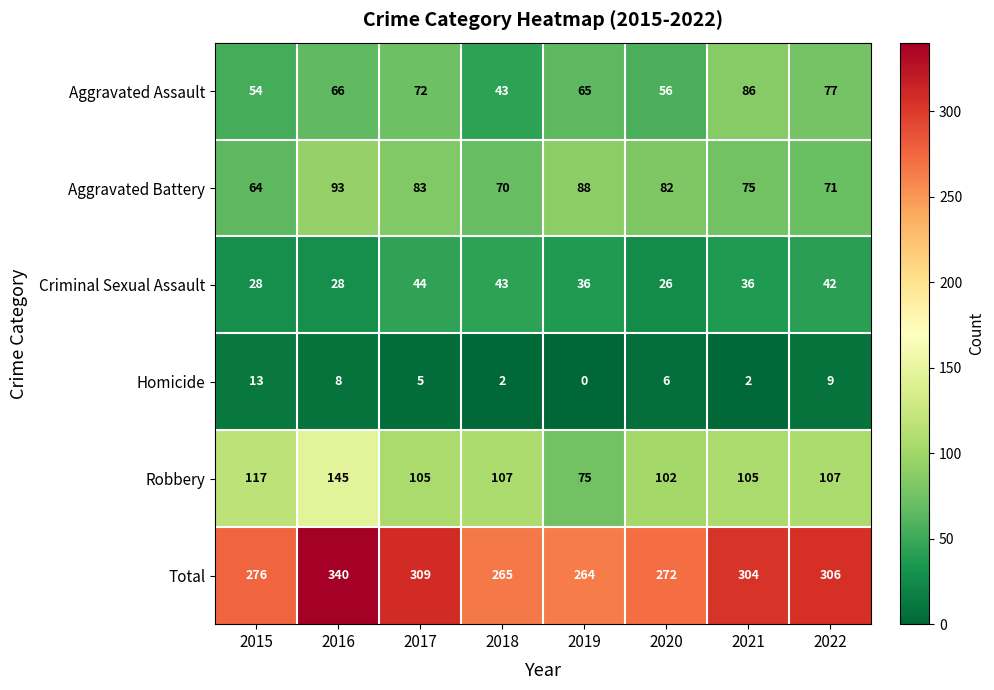

Is the value of Total at 2019 greater than the value of Criminal Sexual Assault at 2015?

Yes